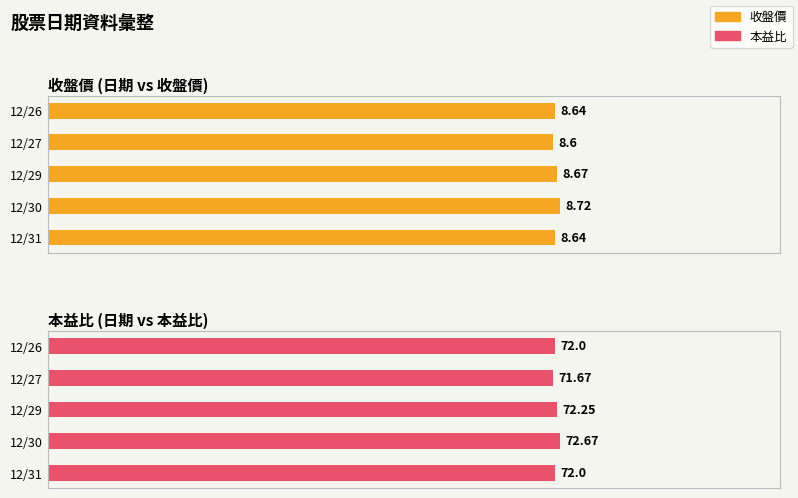

True or false: 收盤價 has a value of 1.6 at 12/31.

False